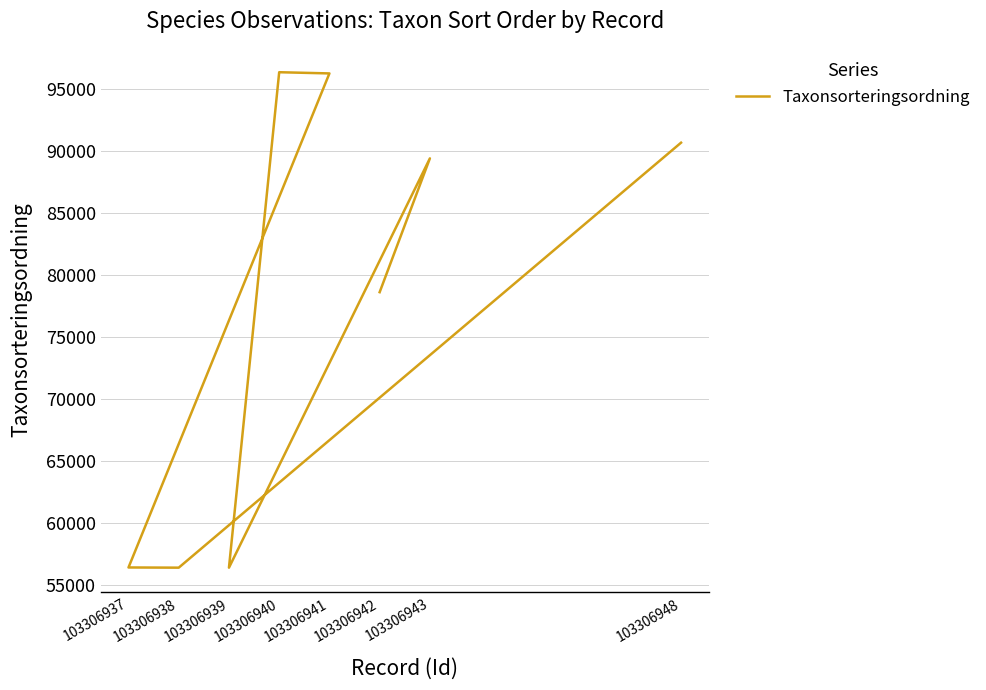

How many data points are less than 89388?

4